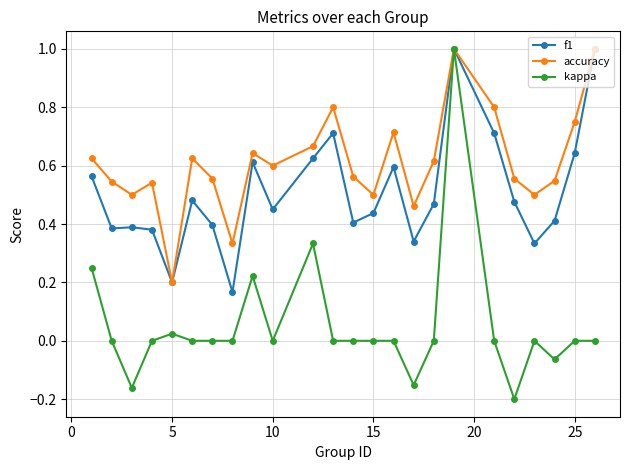

Which series has the largest total across all categories?

accuracy